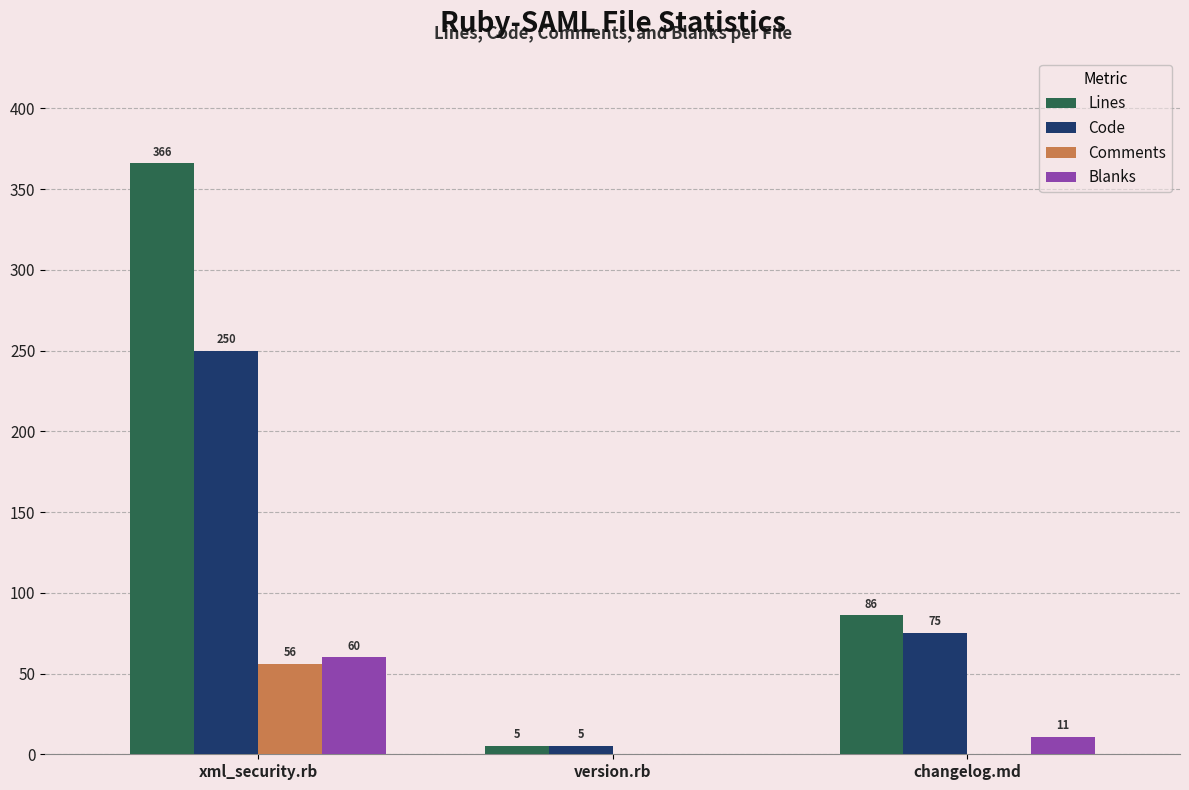

Which series changed the most between xml_security.rb and version.rb?

Lines